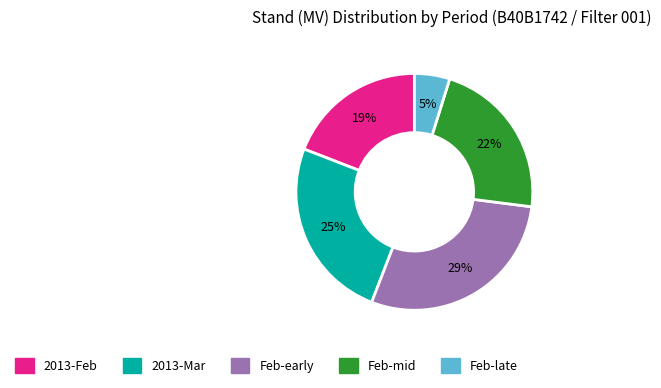

To the nearest percent, what is the difference between the largest and smallest slice percentages?

24%